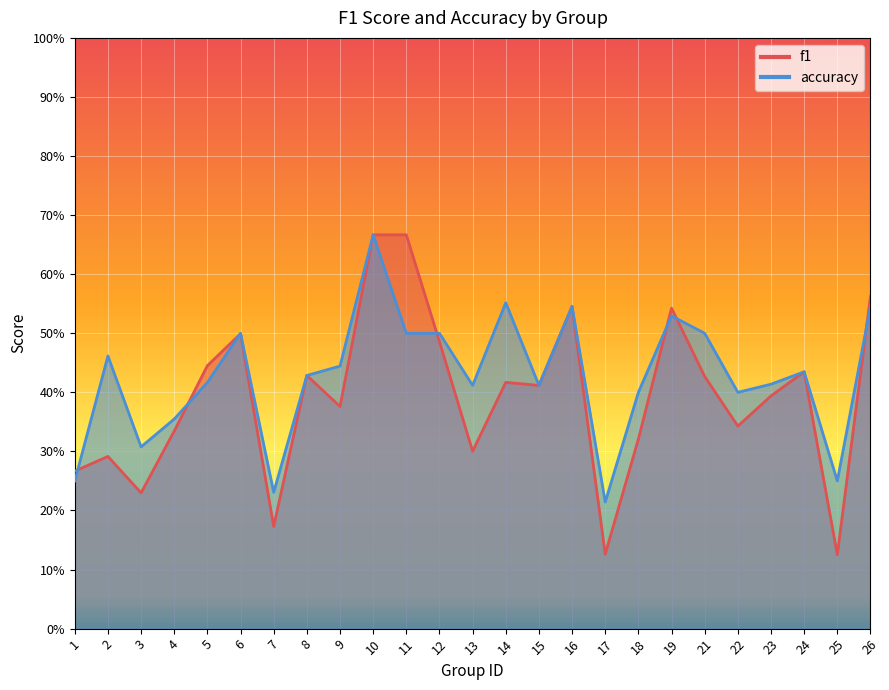

Reading left to right, list all the values displayed in this chart.

f1: 0.3	0.3	0.2	0.3	0.4	0.5	0.2	0.4	0.4	0.7	0.7	0.5	0.3	0.4	0.4	0.5	0.1	0.3	0.5	0.4	0.3	0.4	0.4	0.1	0.6
accuracy: 0.2	0.5	0.3	0.4	0.4	0.5	0.2	0.4	0.4	0.7	0.5	0.5	0.4	0.6	0.4	0.5	0.2	0.4	0.5	0.5	0.4	0.4	0.4	0.2	0.5